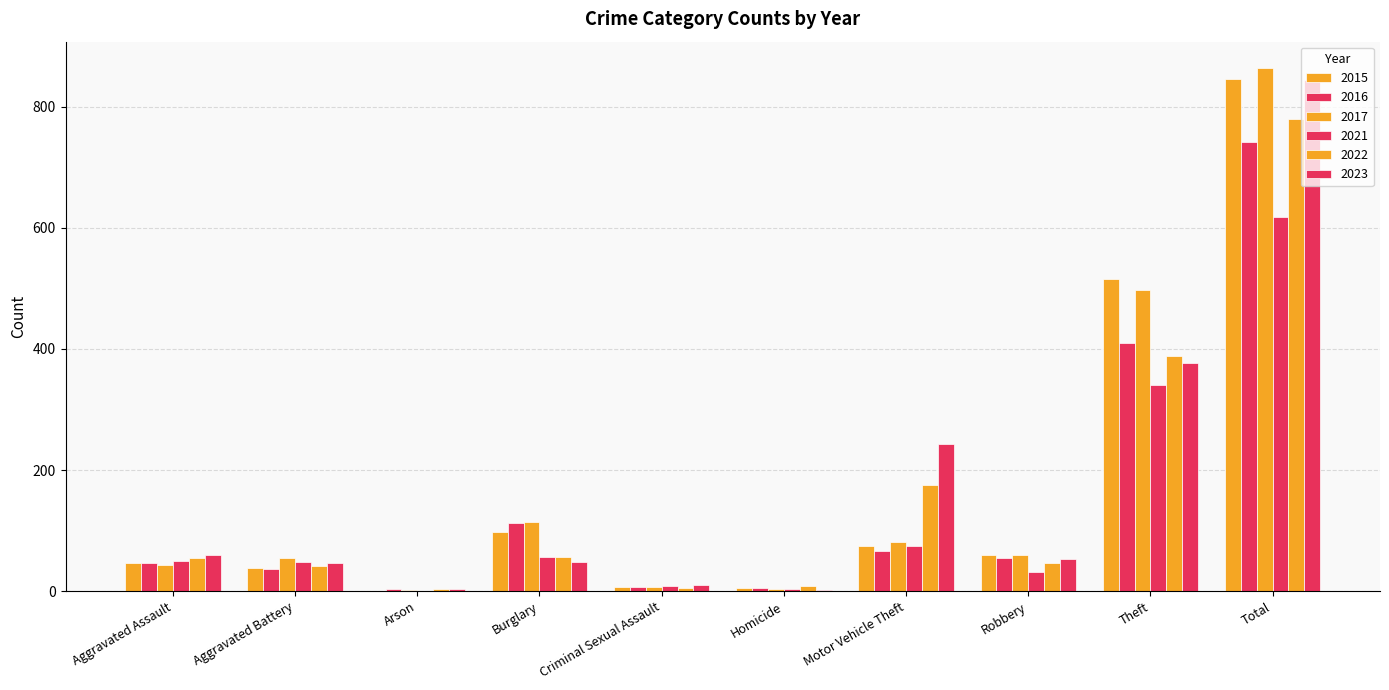

Which series has the widest spread of values?

2017